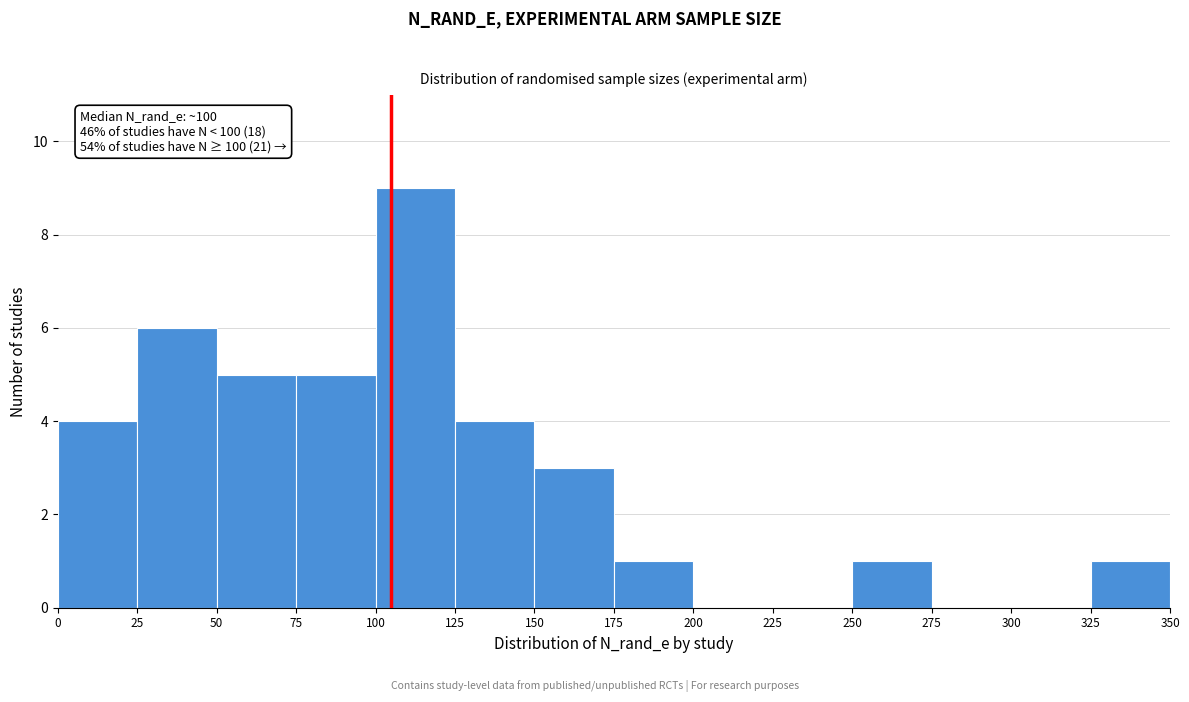

Which range on the x-axis has the tallest bar?

100 to 125